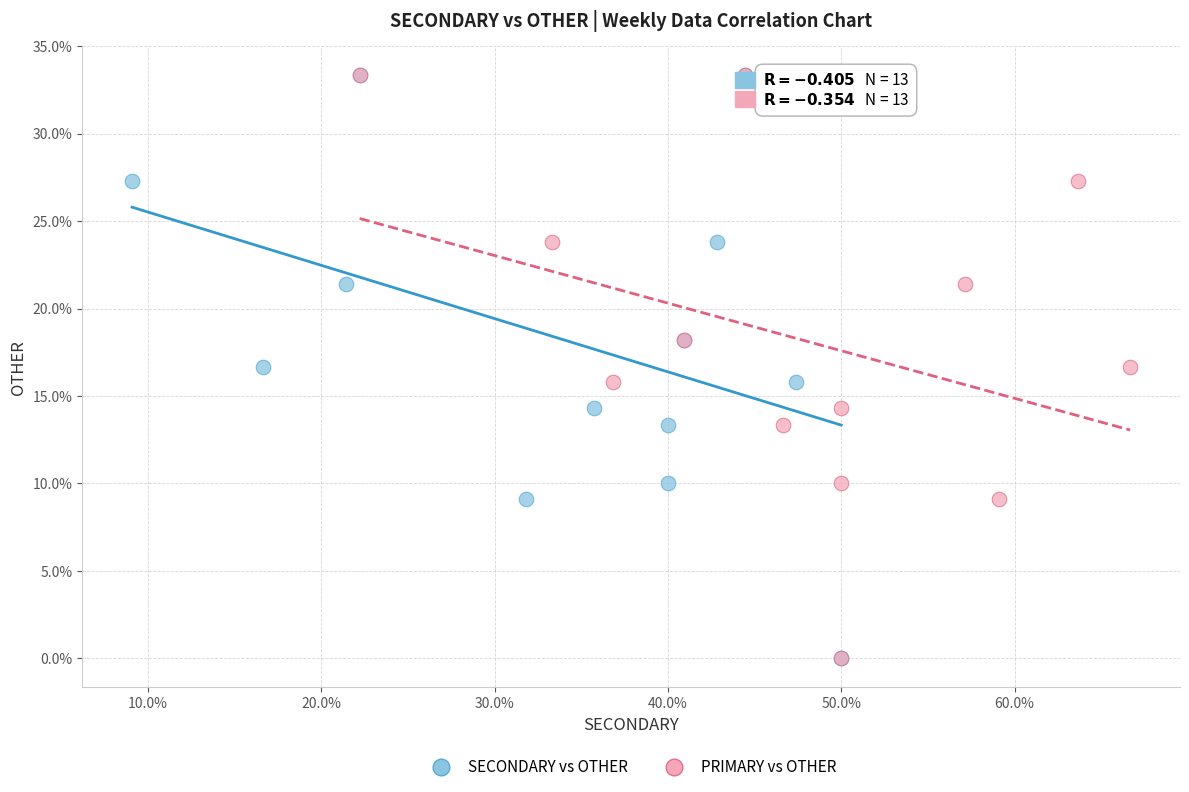

What are all the series names shown in the legend?

SECONDARY vs OTHER, PRIMARY vs OTHER